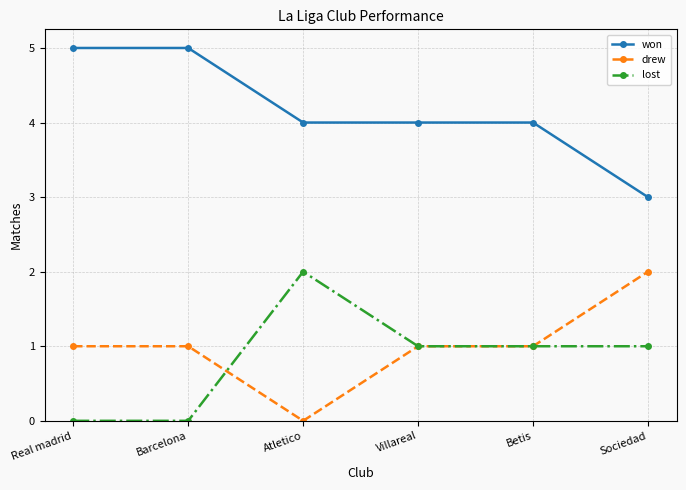

What is the spread (max minus min) of values at Atletico?

4